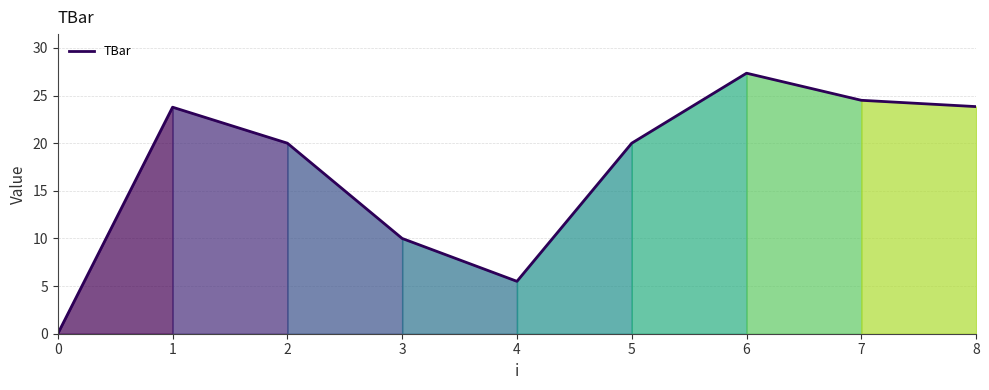

The chart shows a value of 45.7 at 6. True or false?

False